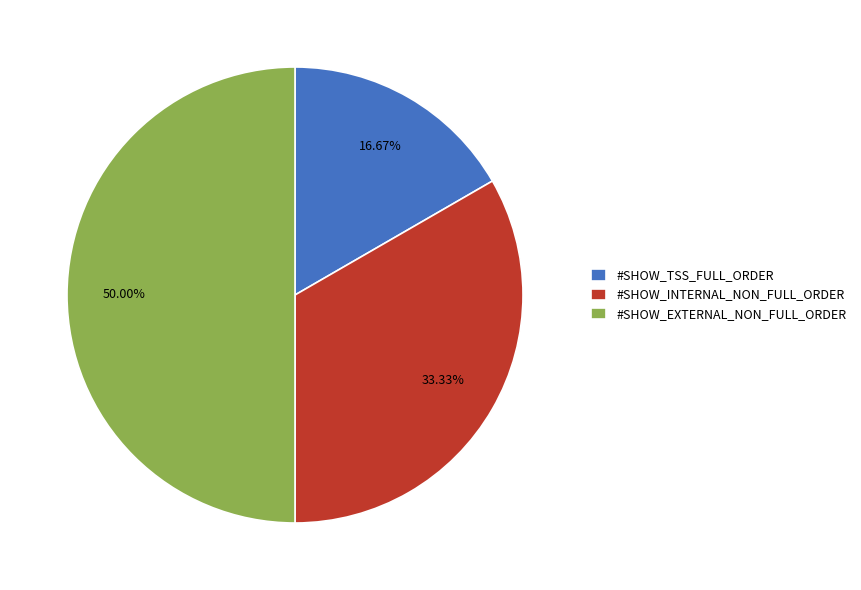

The #SHOW_TSS_FULL_ORDER slice represents 17% of the pie. True or false?

True